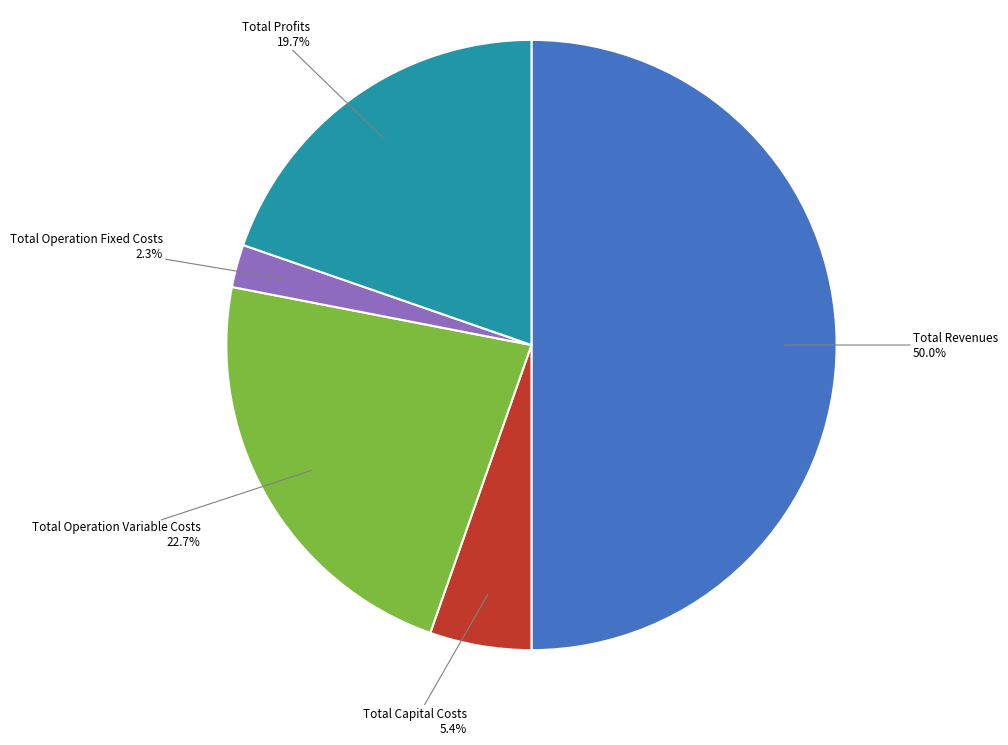

What percentage is the Total Operation Fixed Costs slice, to the nearest percent?

2%